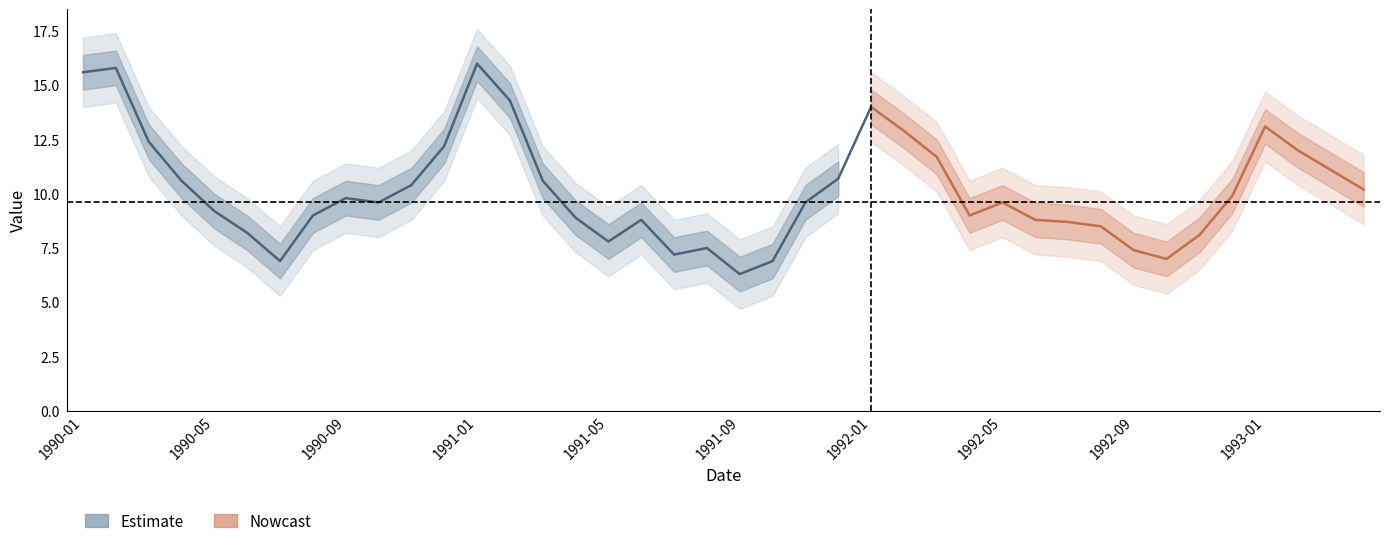

Reading left to right, list all the values displayed in this chart.

1990-01=15.6	1990-02=15.8	1990-03=12.4	1990-04=10.6	1990-05=9.2	1990-06=8.2	1990-07=6.9	1990-08=9.0	1990-09=9.8	1990-10=9.6	1990-11=10.4	1990-12=12.2	1991-01=16.0	1991-02=14.3	1991-03=10.6	1991-04=8.9	1991-05=7.8	1991-06=8.8	1991-07=7.2	1991-08=7.5	1991-09=6.3	1991-10=6.9	1991-11=9.6	1991-12=10.7	1992-01=14.0	1992-02=12.9	1992-03=11.7	1992-04=9.0	1992-05=9.6	1992-06=8.8	1992-07=8.7	1992-08=8.5	1992-09=7.4	1992-10=7.0	1992-11=8.1	1992-12=9.9	1993-01=13.1	1993-02=12.0	1993-03=11.1	1993-04=10.2